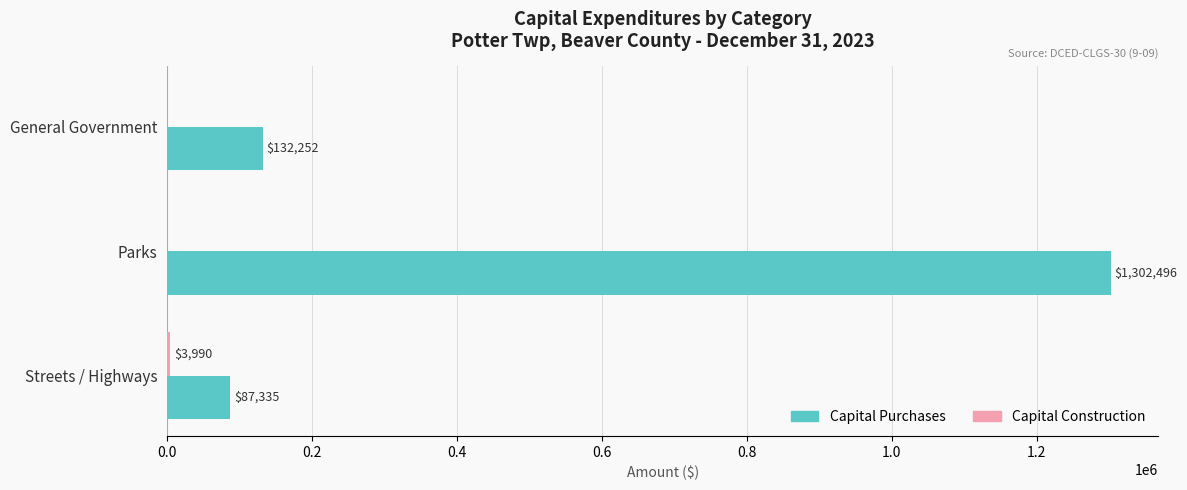

True or false: Capital Purchases has a value of 132252 at General Government.

True